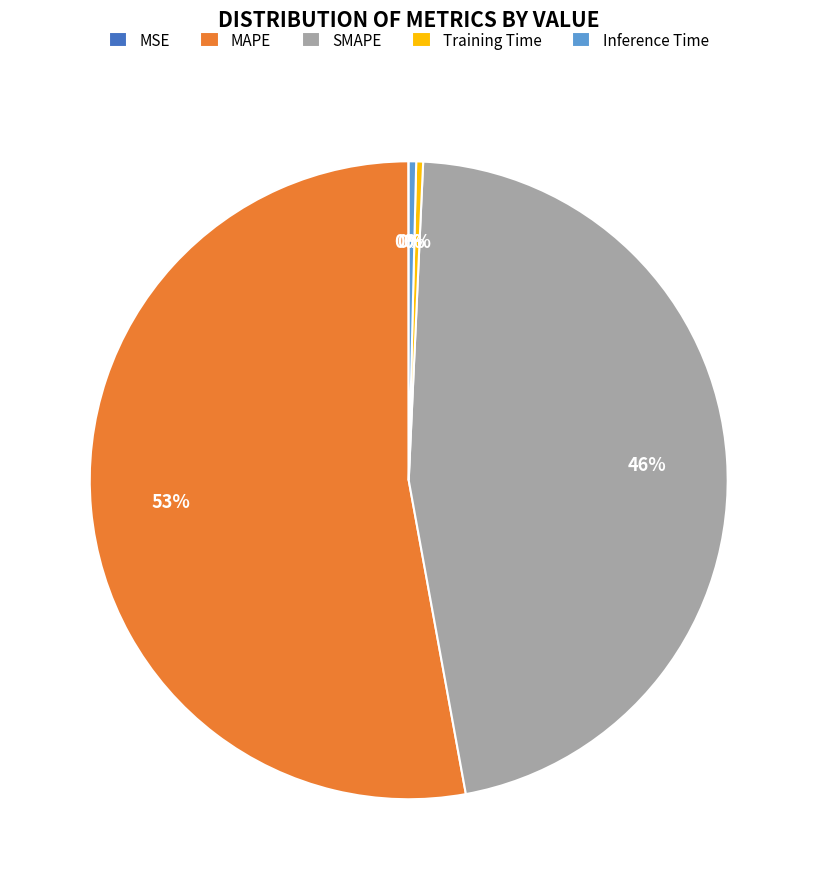

The Inference Time slice represents 13% of the pie. True or false?

False